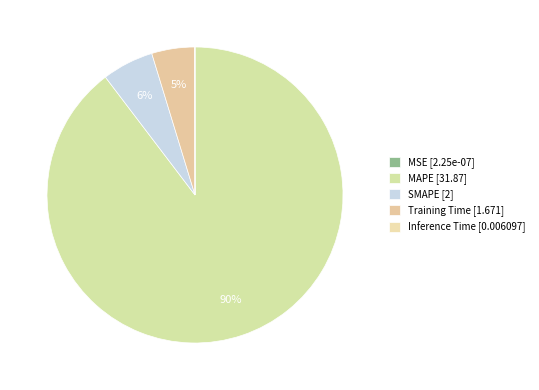

What percentage is the Training Time slice, to the nearest percent?

5%